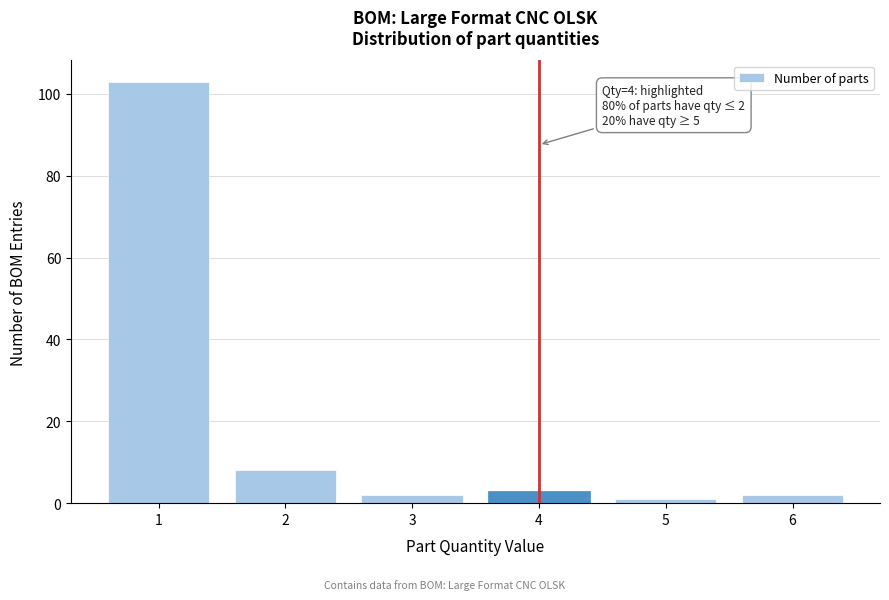

Reading left to right, extract all data points from this chart.

103	8	2	3	1	2